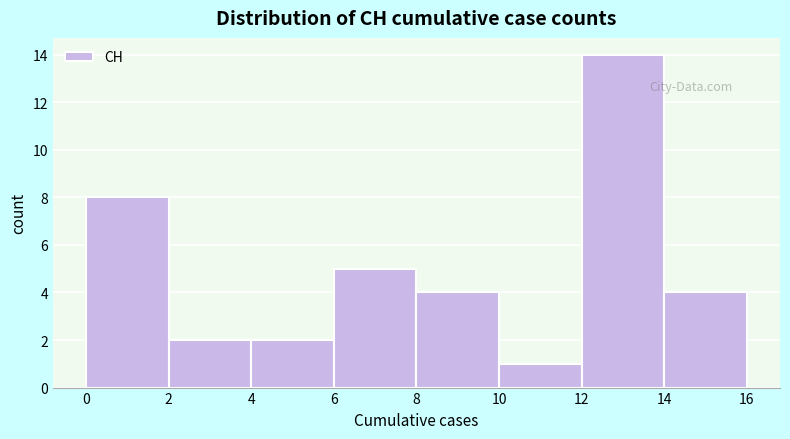

Reading left to right, transcribe this chart: for each bar, give the range it covers on the x-axis and its height. The values are not printed on the chart, so give them approximately, as read against the axis.

0 to 2: 8
2 to 4: 2
4 to 6: 2
6 to 8: 5
8 to 10: 4
10 to 12: 1
12 to 14: 14
14 to 16: 4